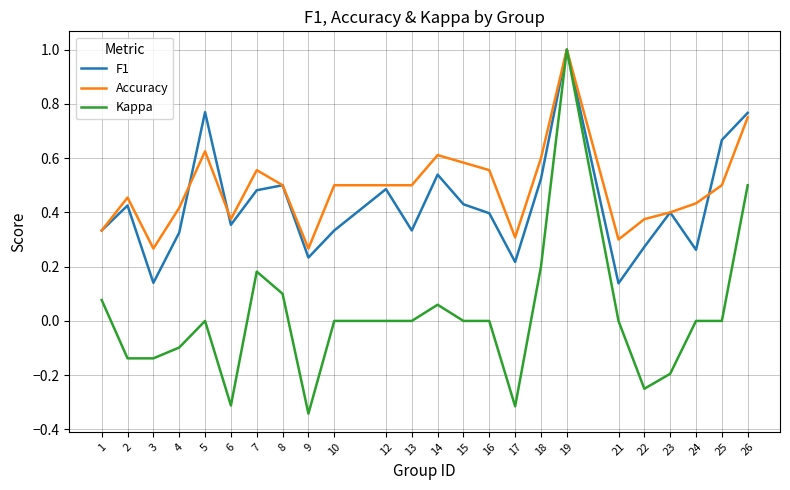

At which category does Kappa reach its first local peak?

5